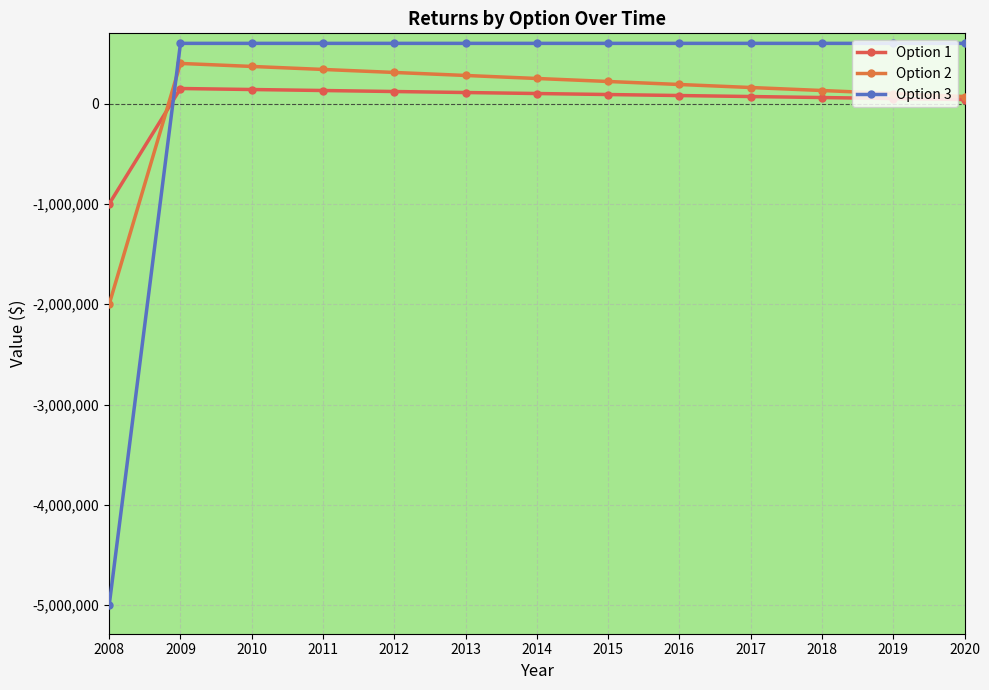

How many lines are shown in the chart?

3